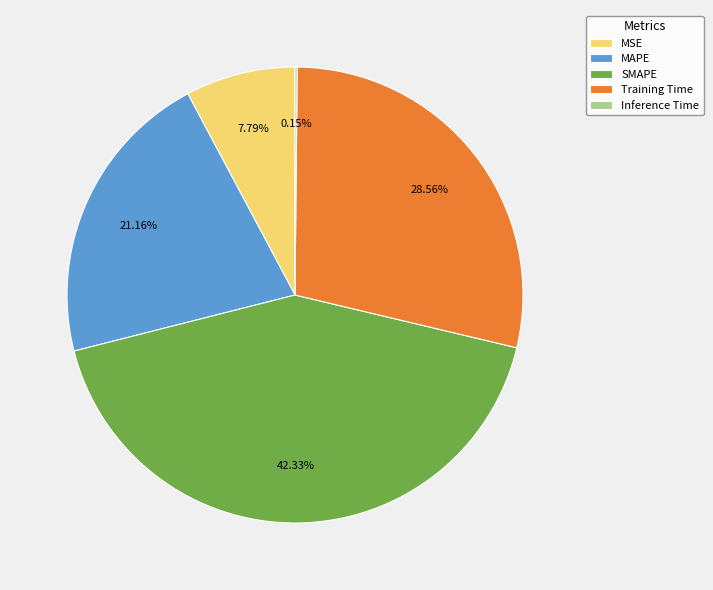

To the nearest percent, what is the difference between the largest and smallest slice percentages?

42%